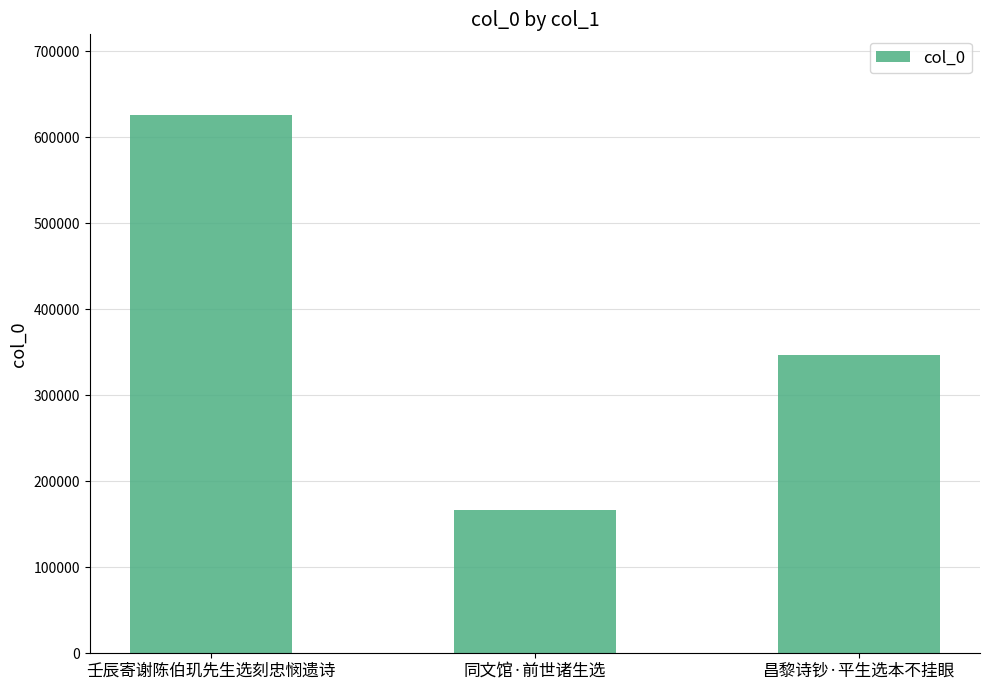

Reading left to right, list all the values displayed in this chart.

625868	166091	347180